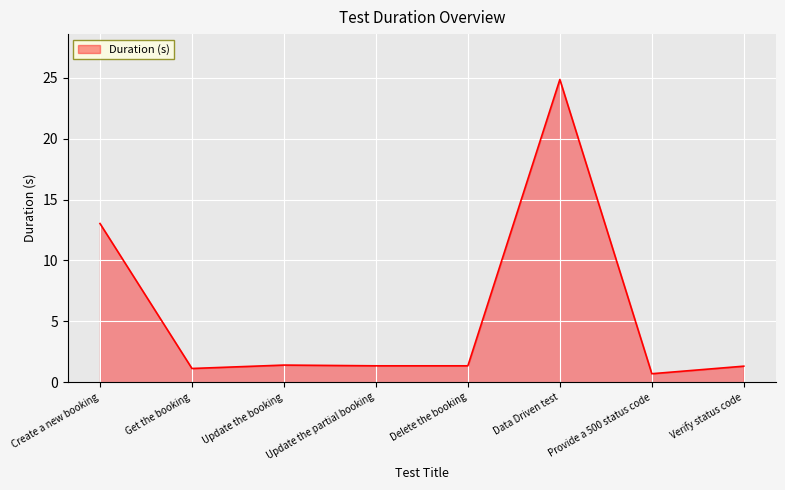

What position from the left is Get the booking?

2